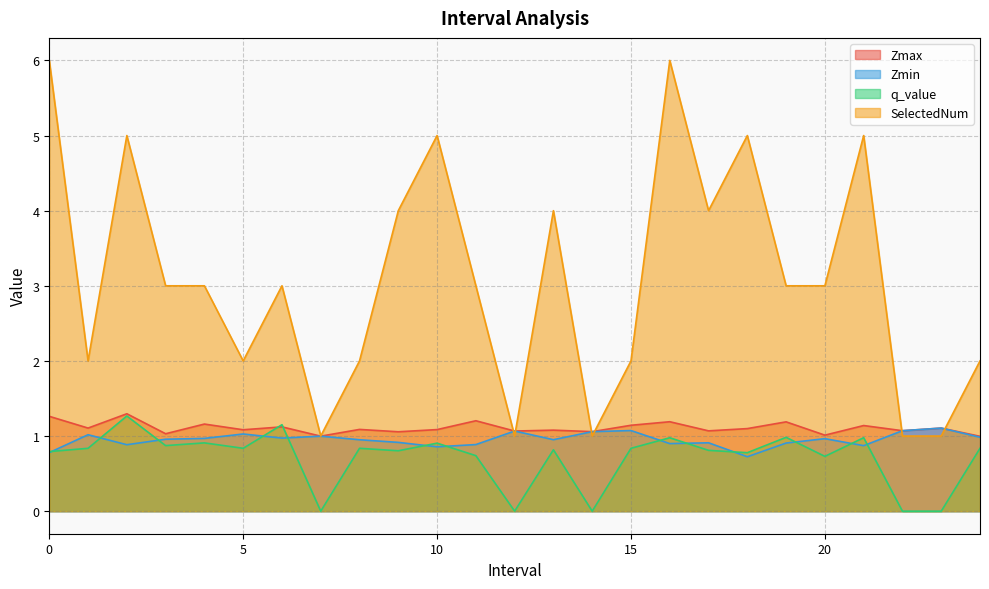

In Zmin, how many points are lower than both neighbors (excluding endpoints)?

7